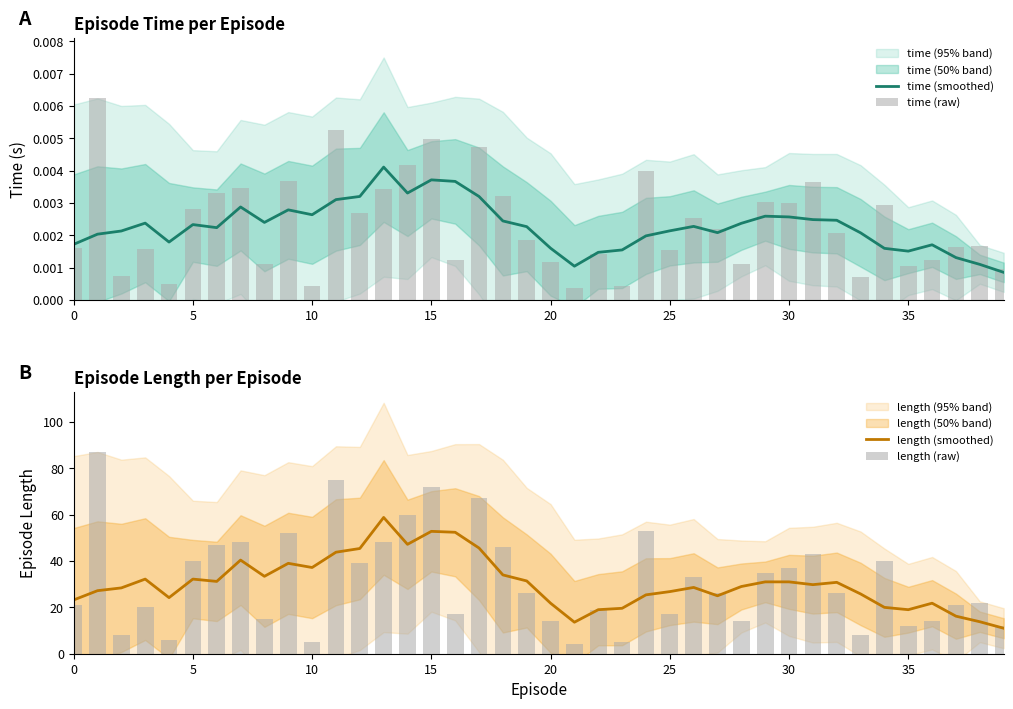

What are all the series names shown in the legend?

time (smoothed), time (raw), length (smoothed), length (raw)